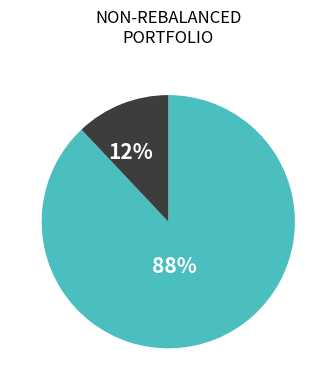

To the nearest percent, what is the average slice percentage?

50%